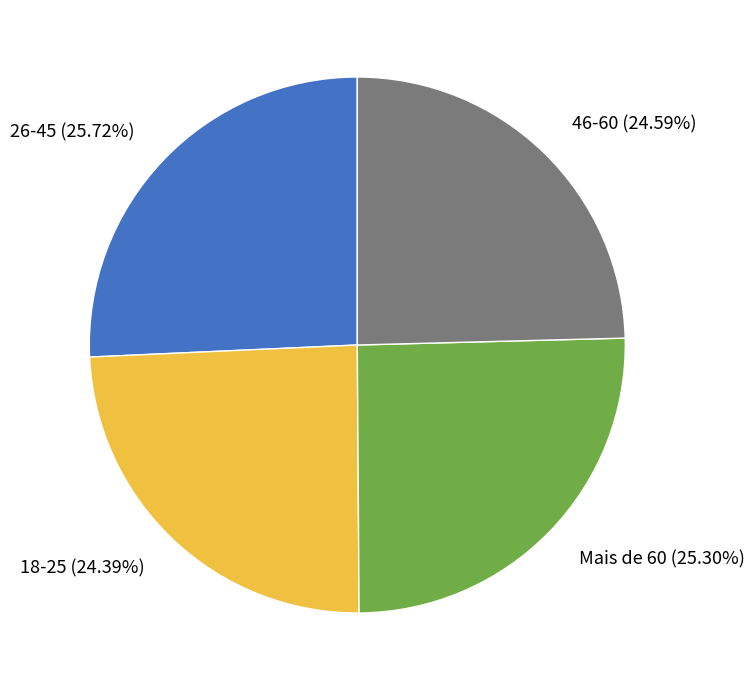

Which has a higher value, 18-25 (24.39%) or Mais de 60 (25.30%)?

Mais de 60 (25.30%)